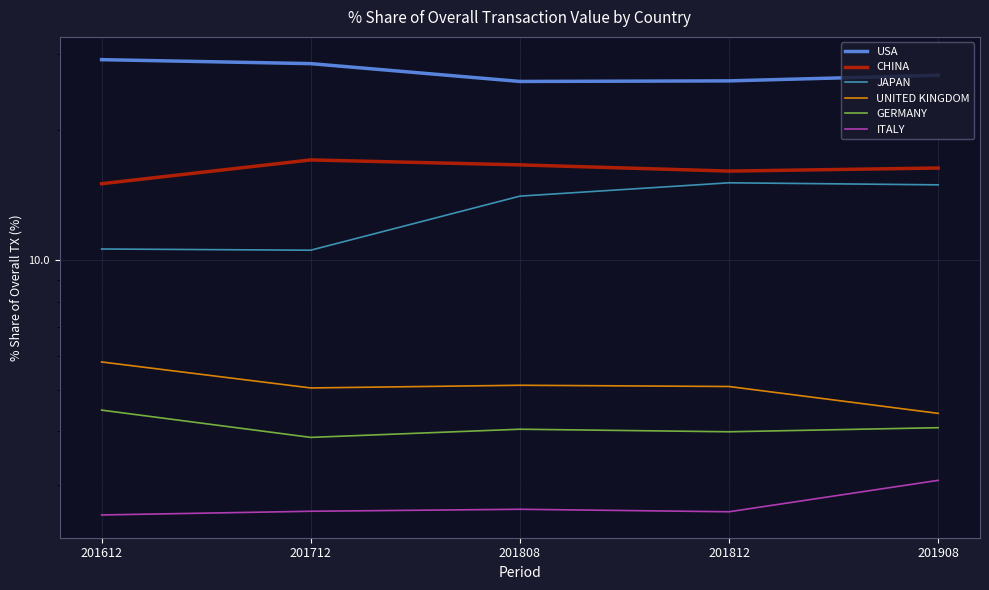

How many categories are shown in the chart?

5